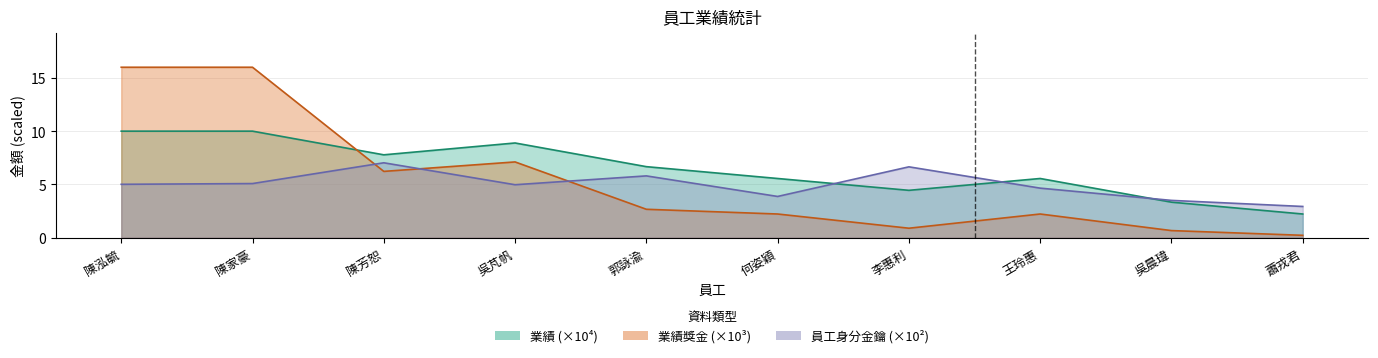

Where do 員工身分金鑰 and 業績獎金 first cross each other?

陳家豪 and 陳芳恕